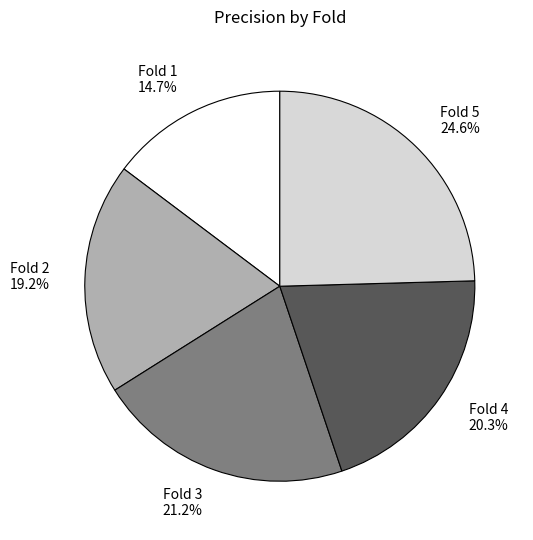

Does Fold 5 account for over 50% of the chart?

No